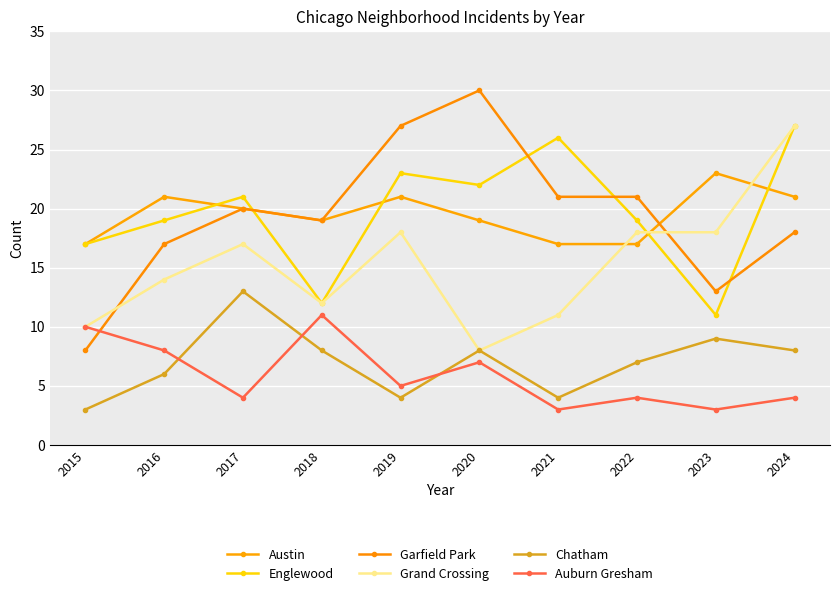

How many interior local valleys does the Garfield Park series have?

2